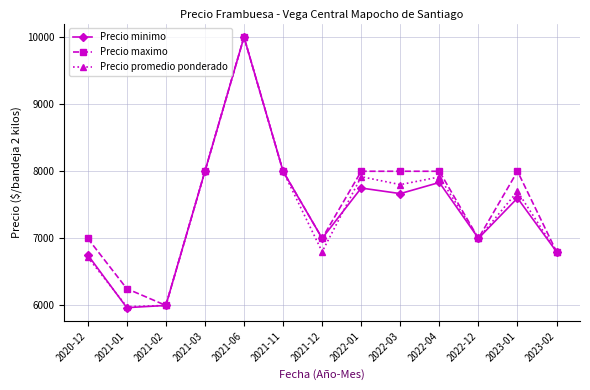

What is the label of the 4th point from the right?

2022-04